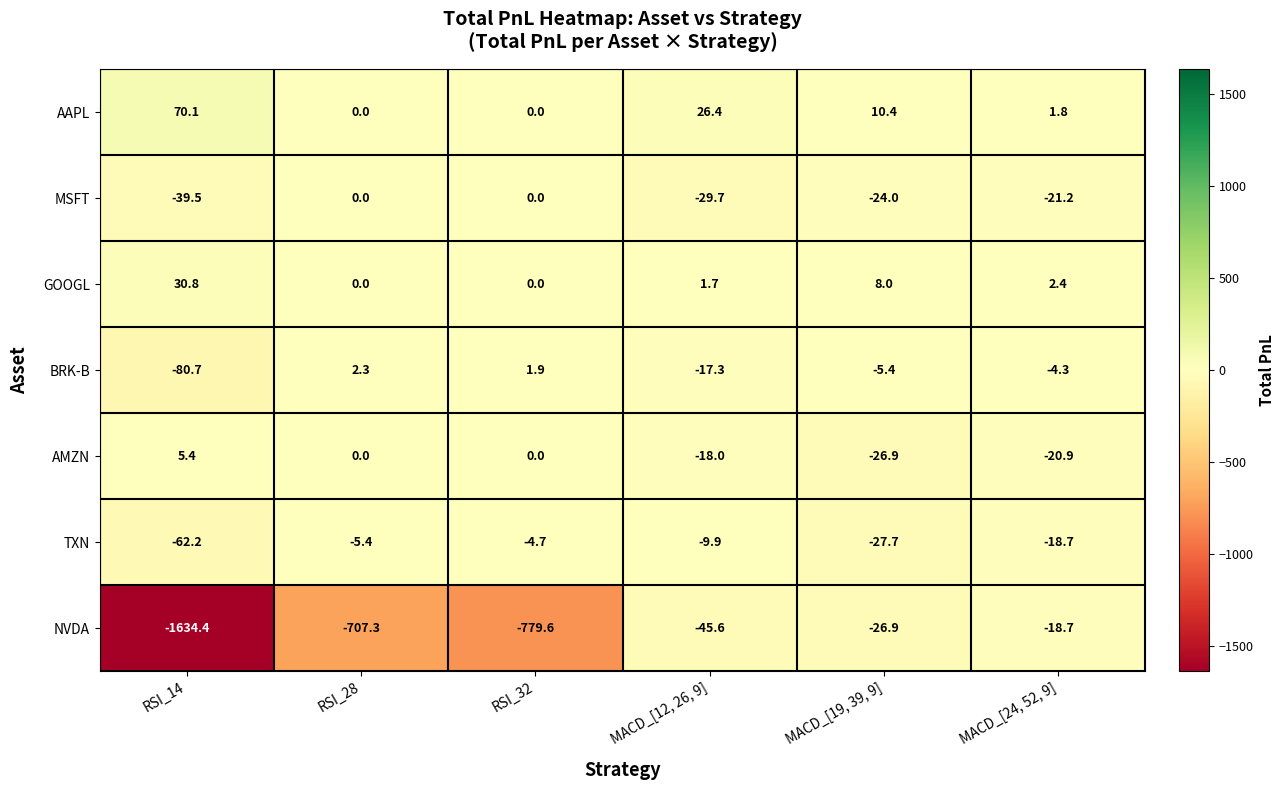

Rank the series by their maximum value, from lowest to highest.

NVDA, TXN, MSFT, BRK-B, AMZN, GOOGL, AAPL